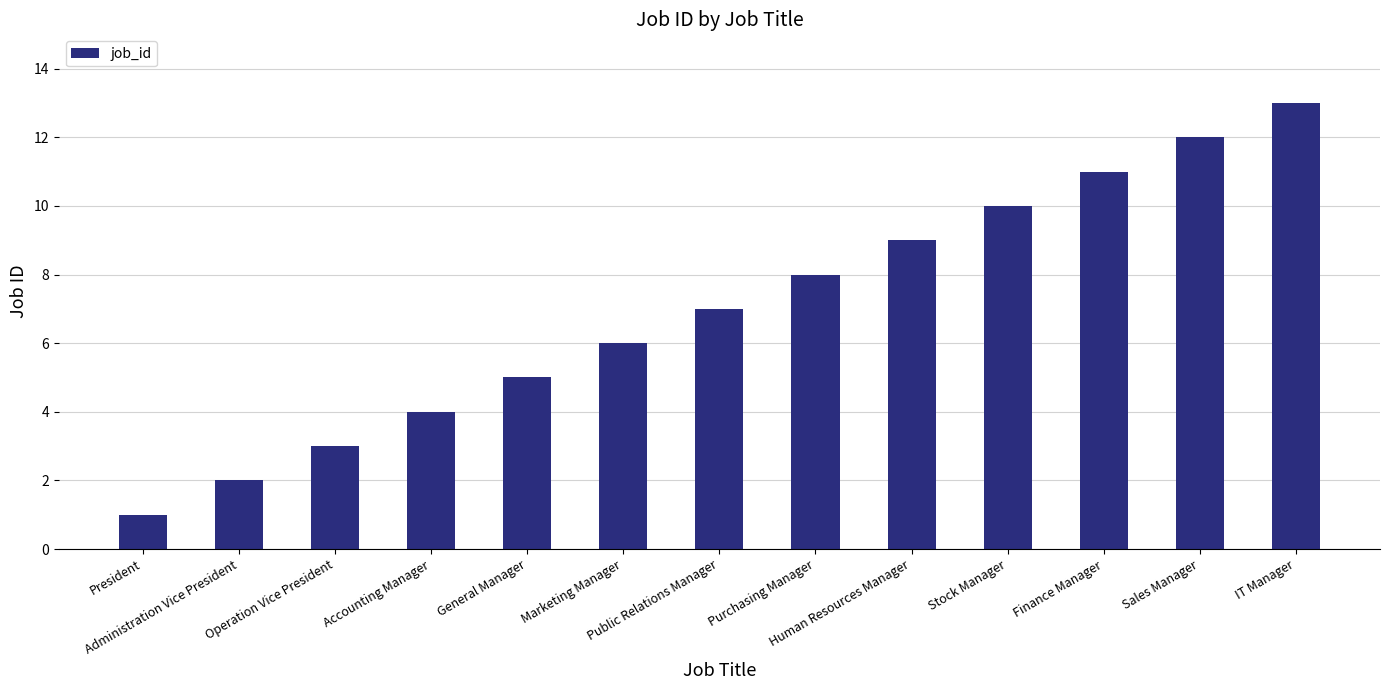

Reading left to right, list all the values displayed in this chart.

1	2	3	4	5	6	7	8	9	10	11	12	13